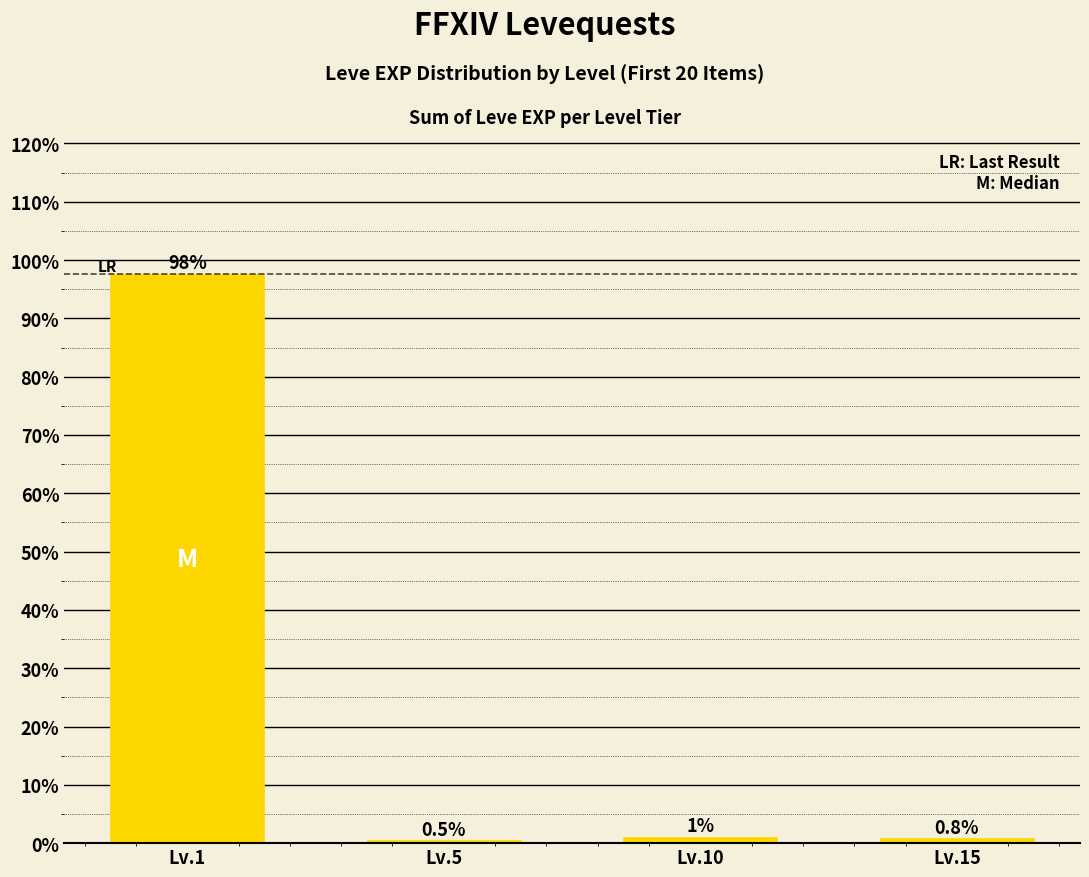

Where does the data first go above 1?

Lv.1